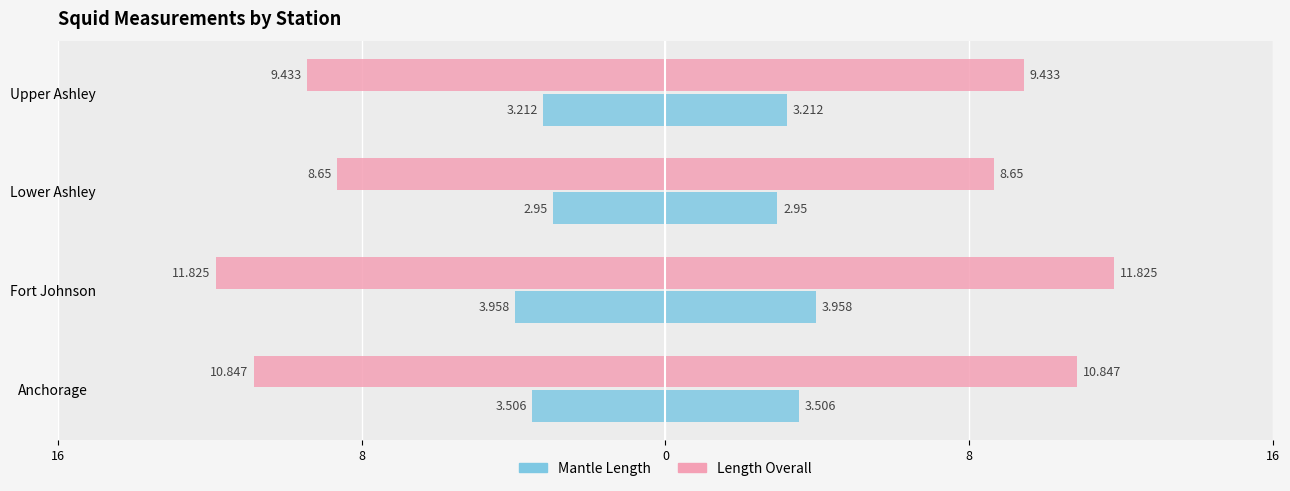

Rank the series by their maximum value, from highest to lowest.

Length Overall, Mantle Length